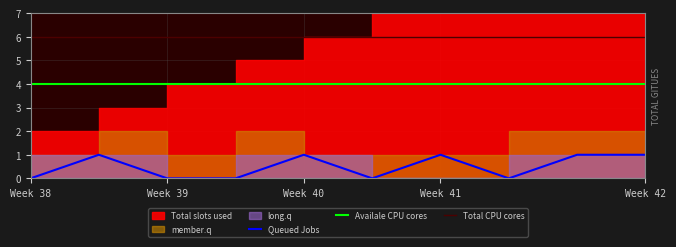

The Queued Jobs series shows 2 at Week 41. True or false?

False